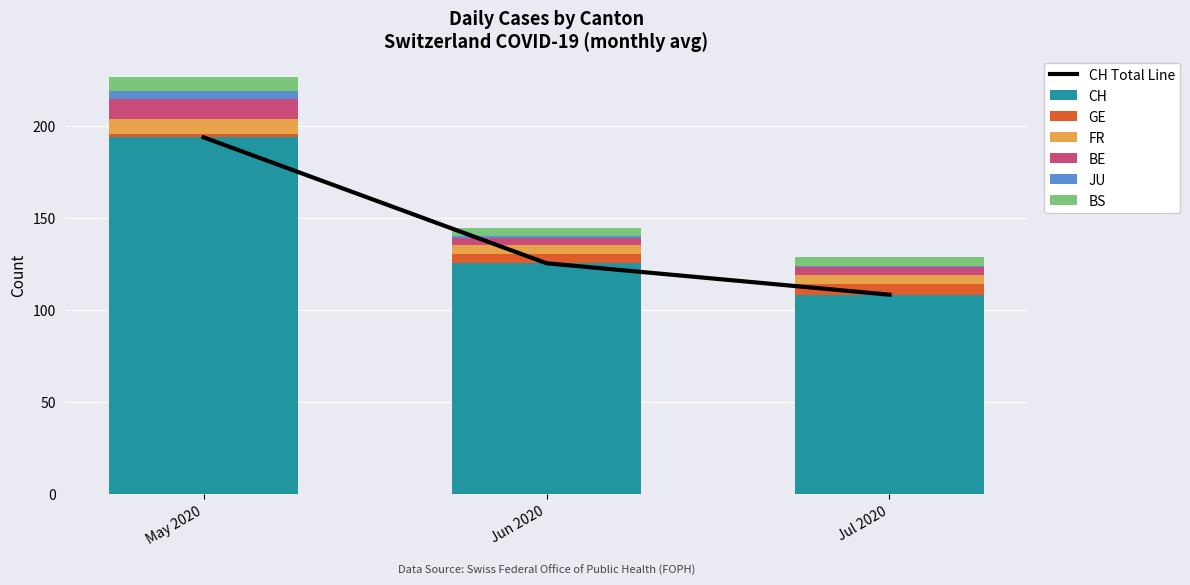

What is the value of the CH bar at the 3rd from the left?

108.4